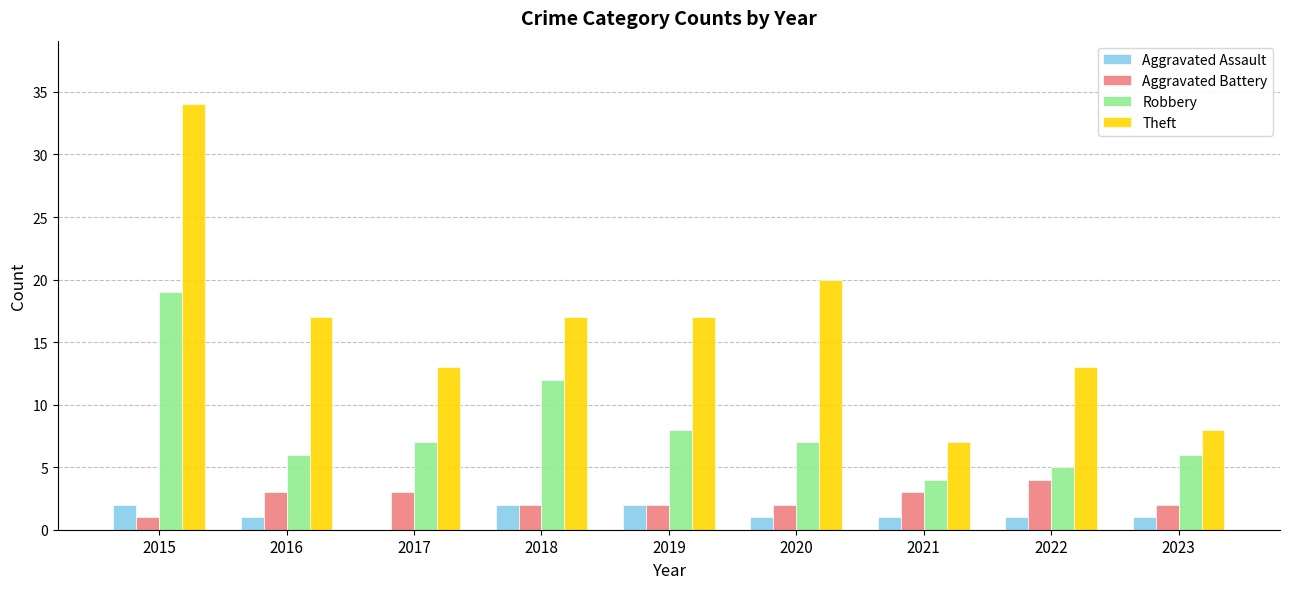

What is the sum of the Aggravated Battery values at 2022 and 2021?

7